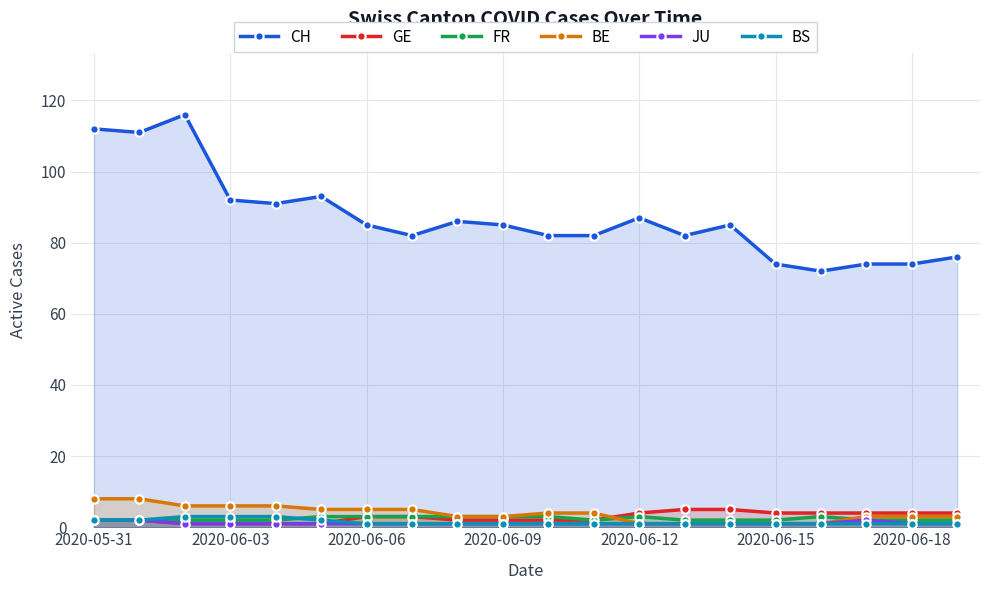

Which category has the lowest value in the CH series?

16